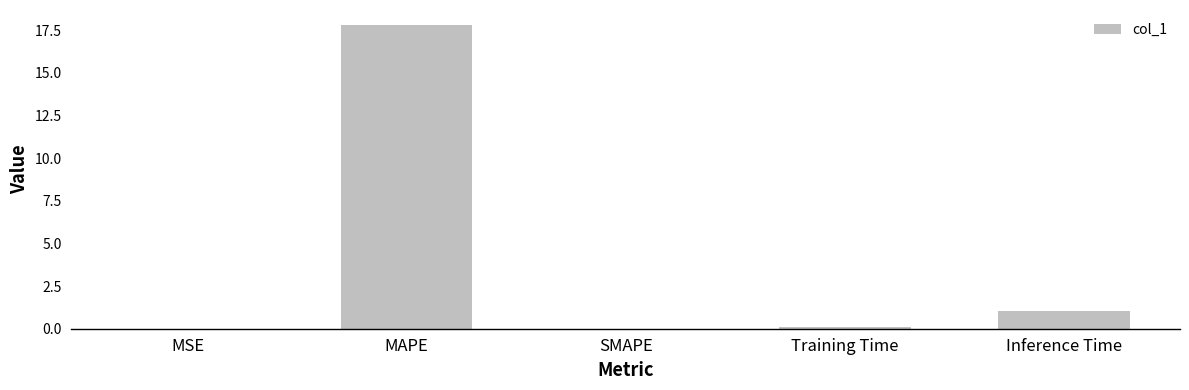

Which label corresponds to the largest value in the chart?

MAPE